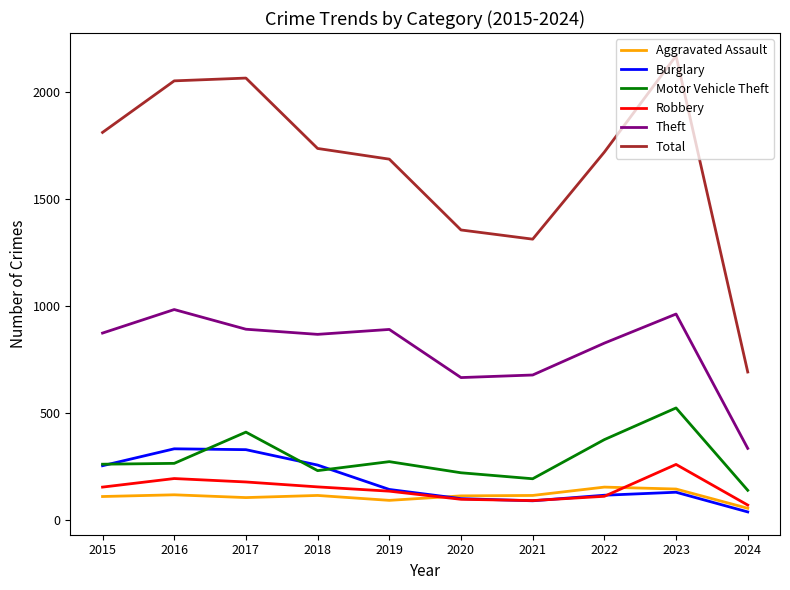

What is the difference between the Aggravated Assault values at 2016 and 2023?

27